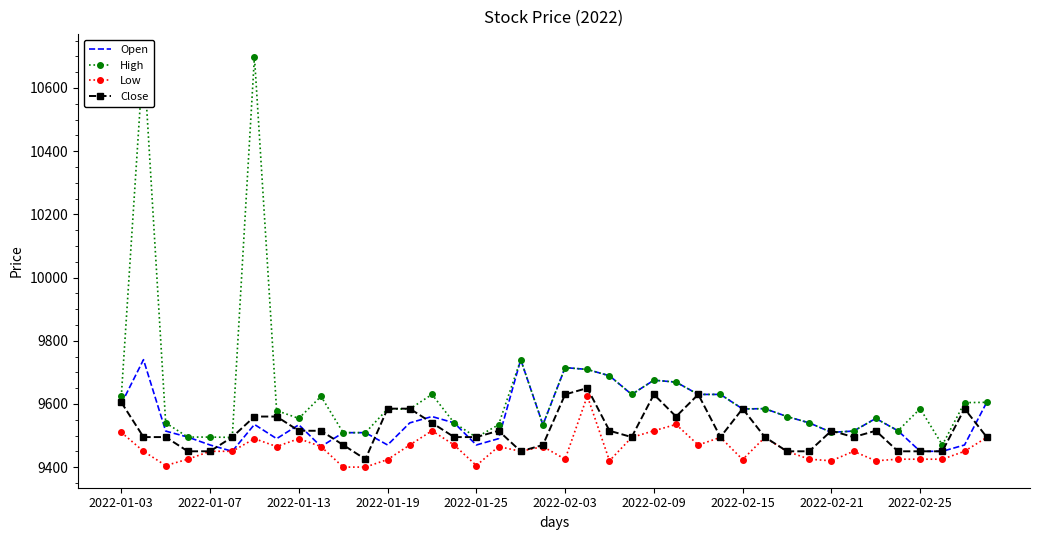

How many distinct data groups are displayed?

4